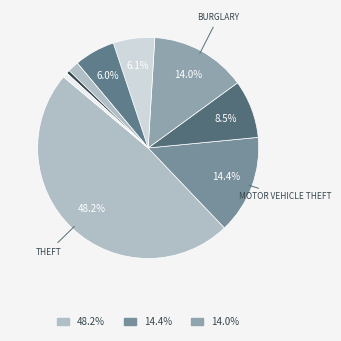

Count the number of slices in the pie.

9